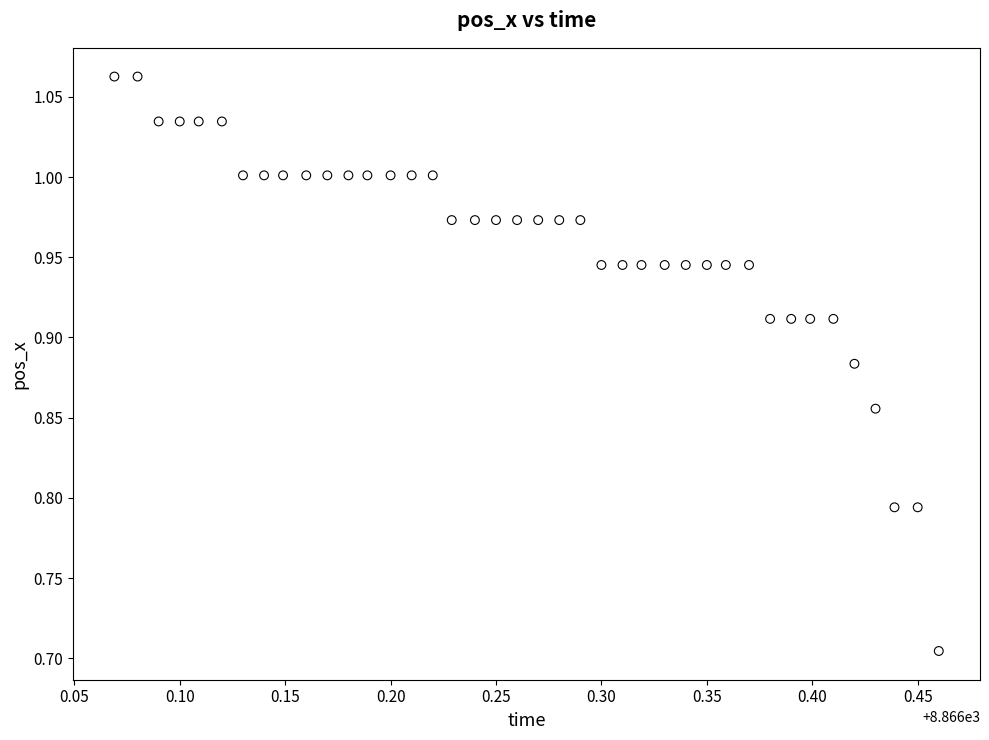

What is the range of Y values (max minus min)?

0.4